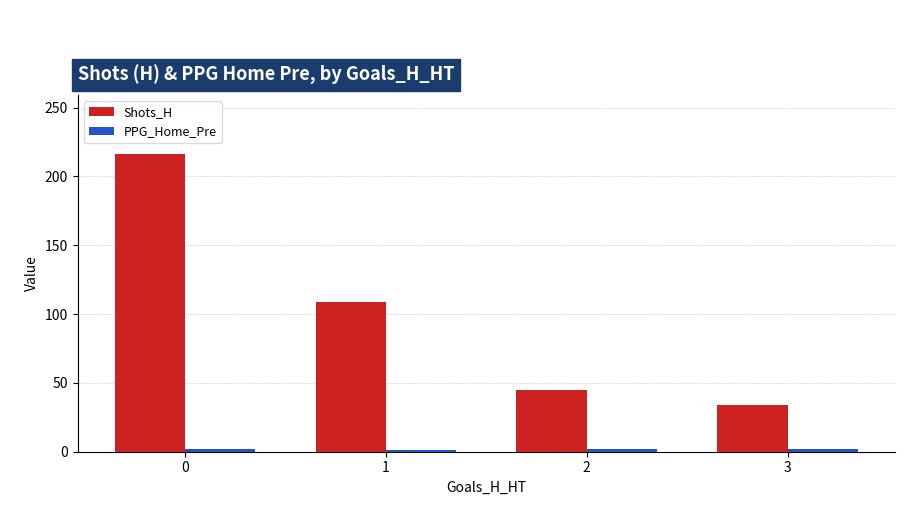

What is the greatest value displayed?

216.0